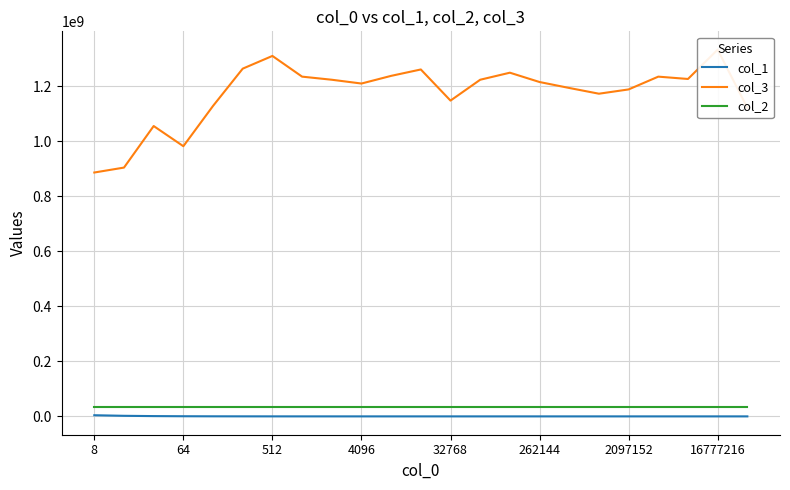

What is the difference between the maximum and minimum values in the col_1 series?

4194303